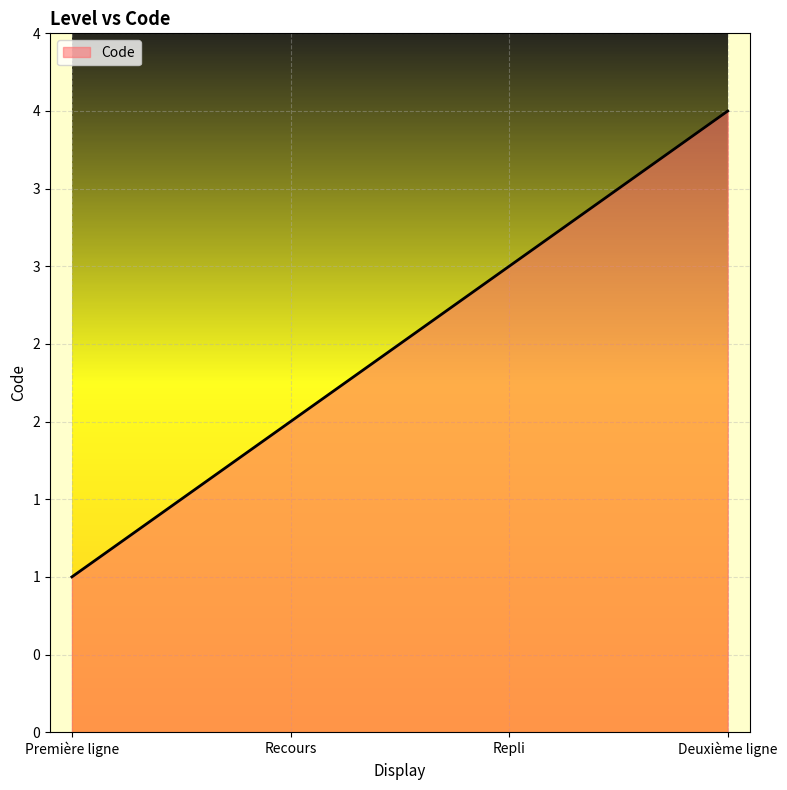

What is the sum of all values?

10